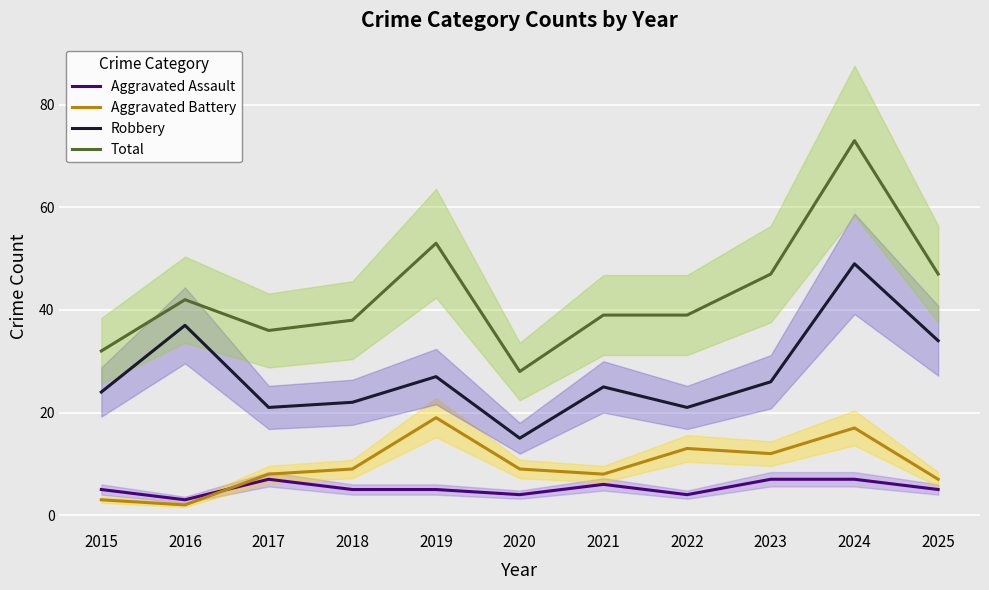

How many lines are shown in the chart?

4